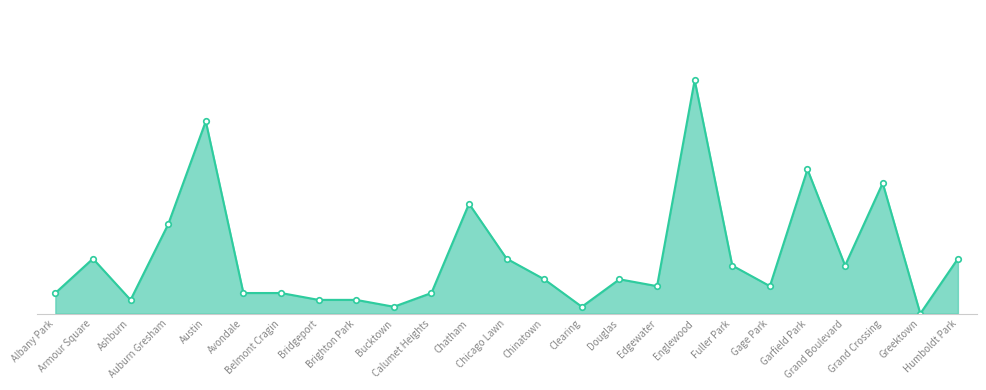

Is this an area chart (filled region under the line)?

Yes